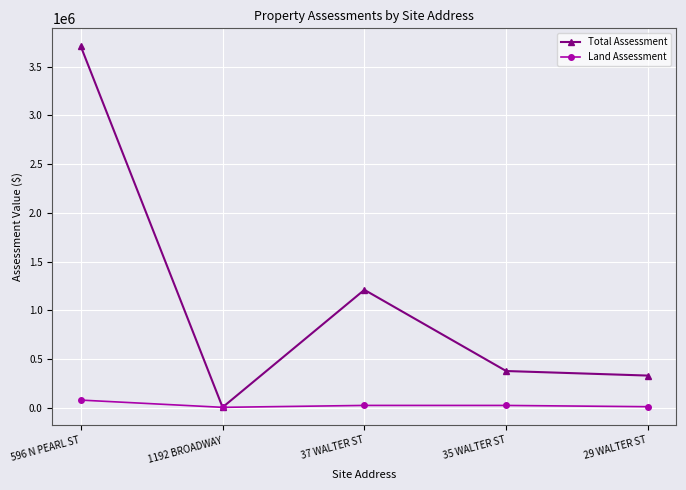

Is it true that Total Assessment equals 1210500 at 37 WALTER ST?

True